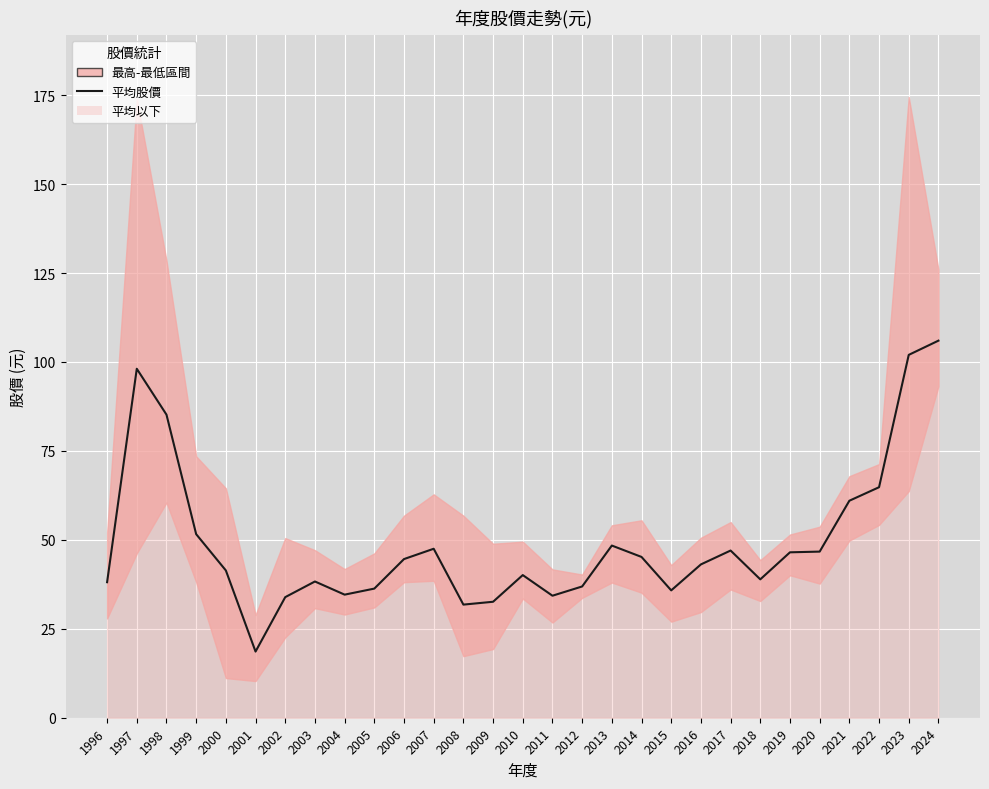

What is the change in value from 2009 to 2013?

+15.8